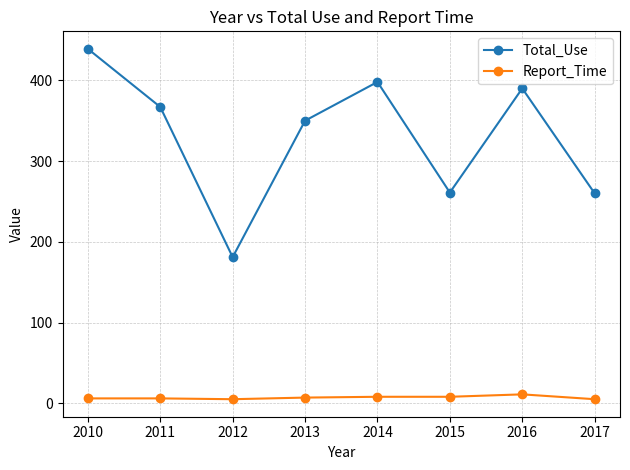

Where is the first local maximum for Total_Use?

2014